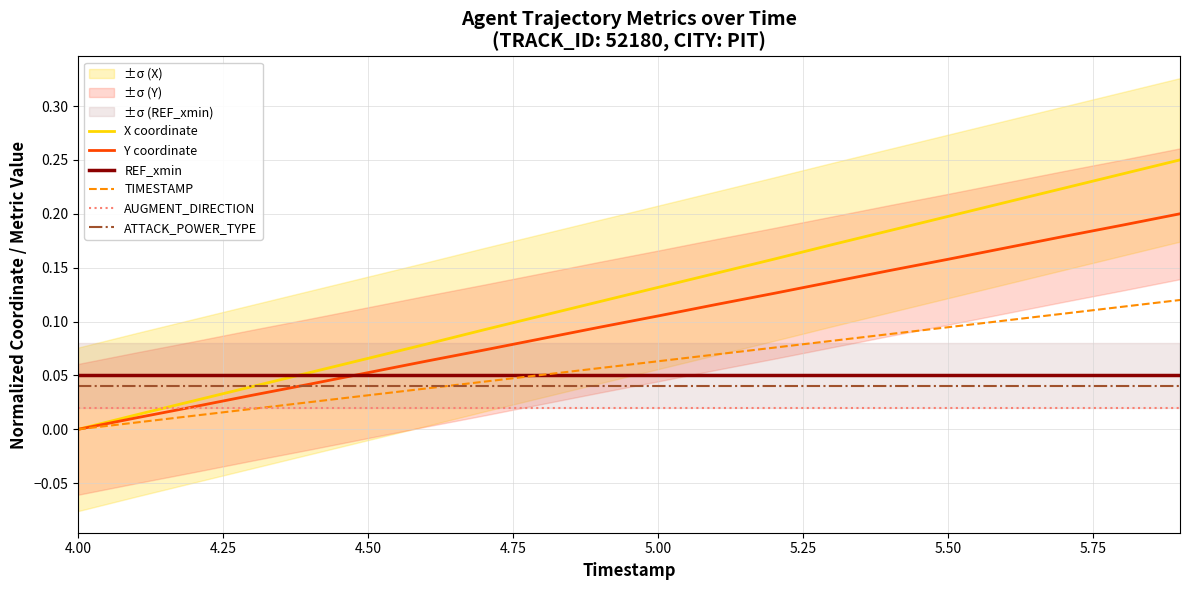

True or false: REF_xmin and AUGMENT_DIRECTION intersect in this chart.

False